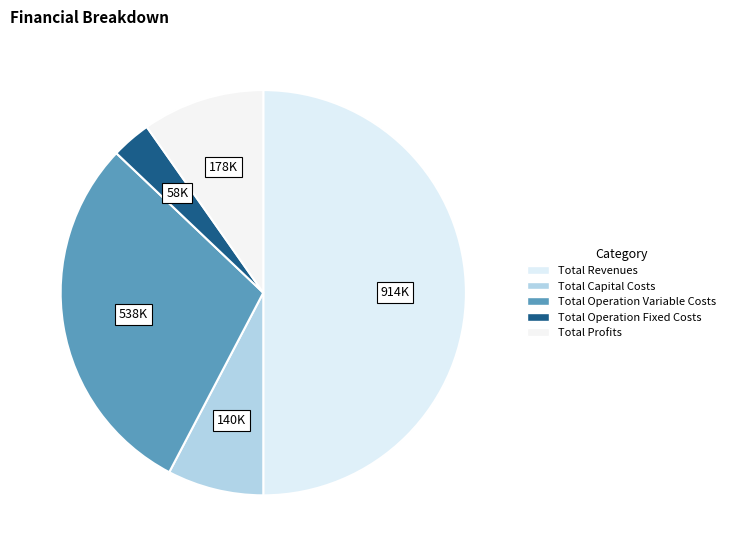

Does Total Profits represent more than half of the total?

No